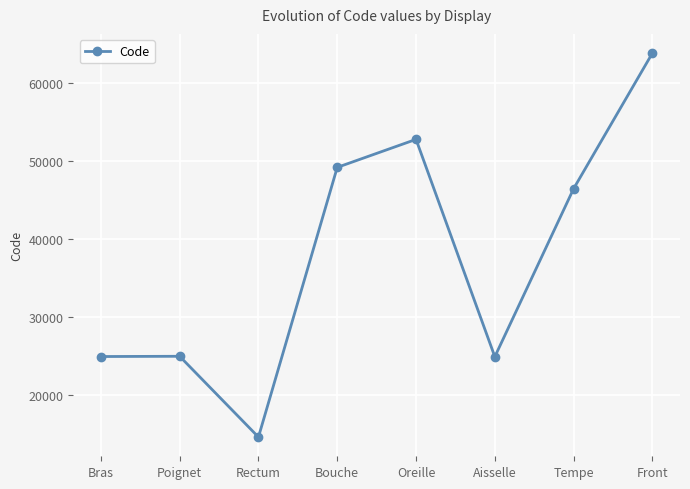

What is the ratio of the value at Tempe to the value at Poignet?

1.9